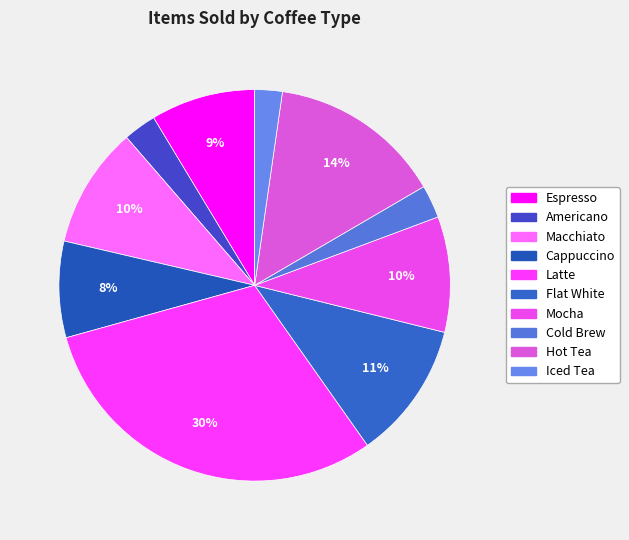

What percentage is the Iced Tea slice, to the nearest percent?

2%